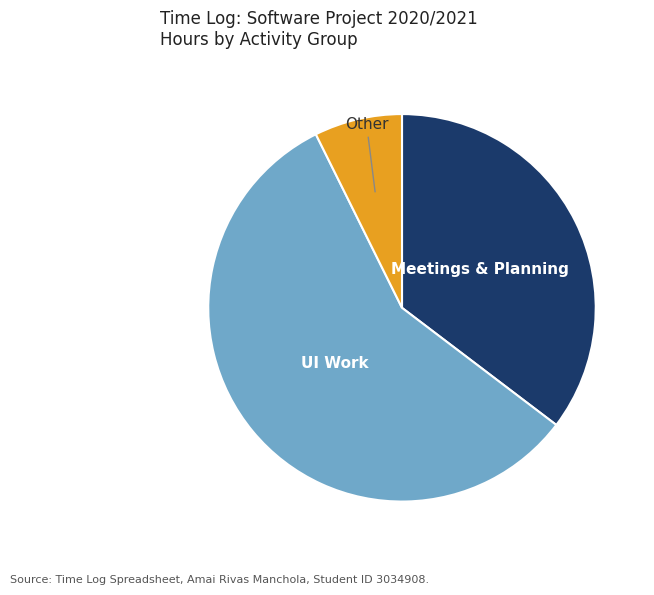

Rank the categories by value from highest to lowest.

UI Work, Meetings & Planning, Other